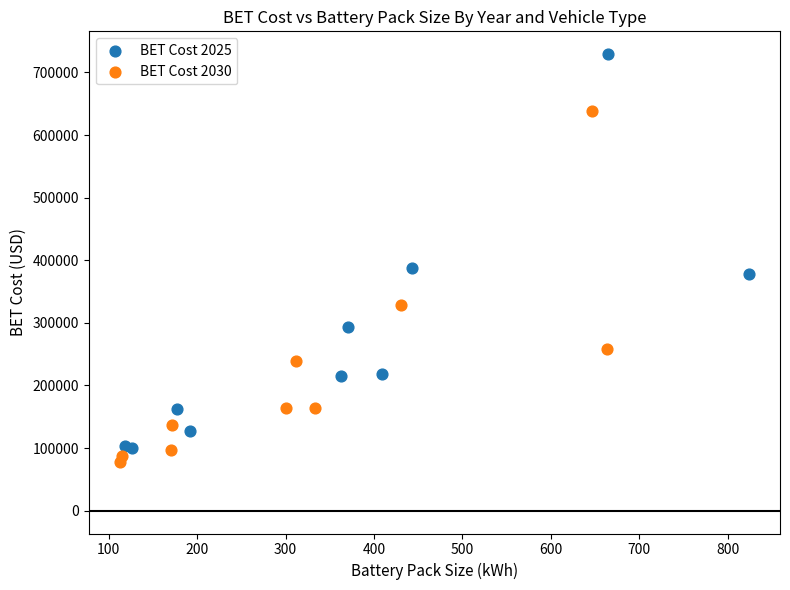

Which series has the widest spread of Y values?

BET Cost 2025